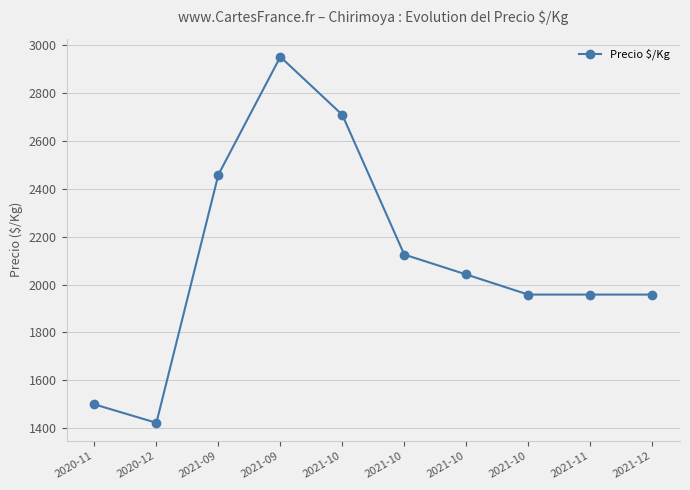

The value at 2021-10 is 2042. True or false?

True